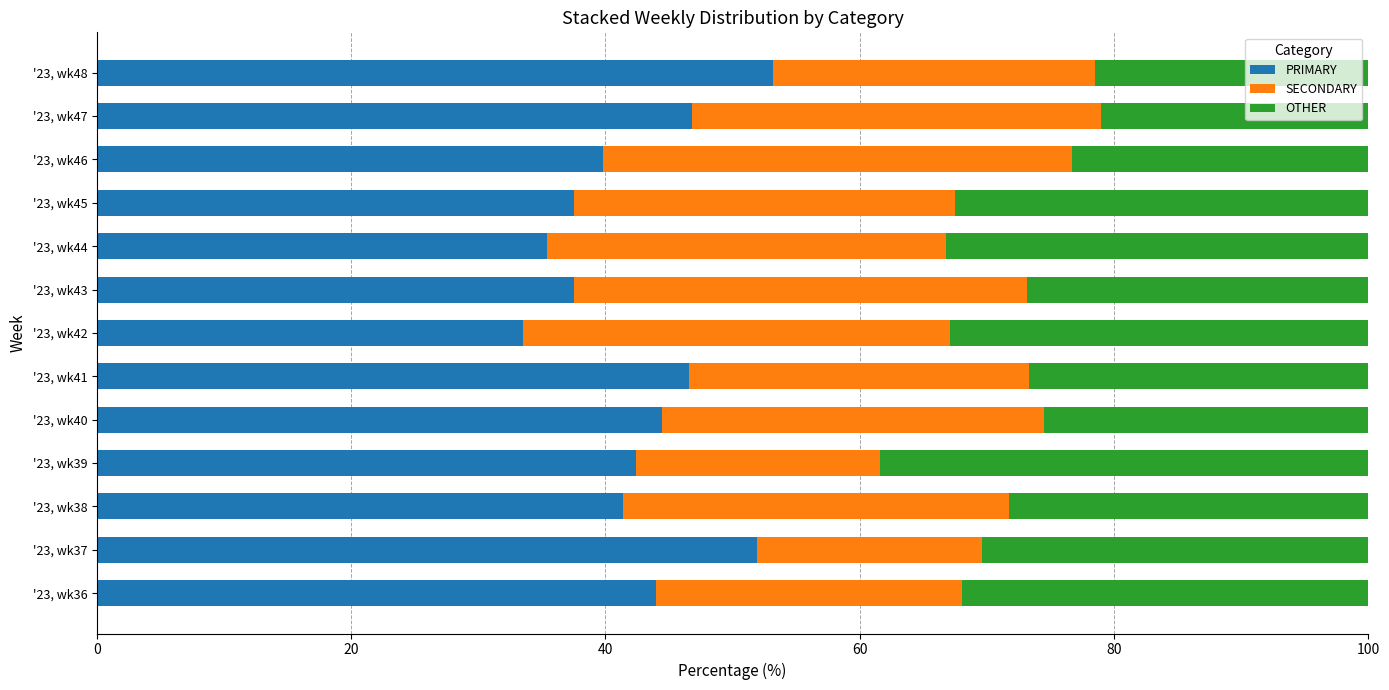

What is the difference between the maximum and minimum values in the PRIMARY series?

19.6